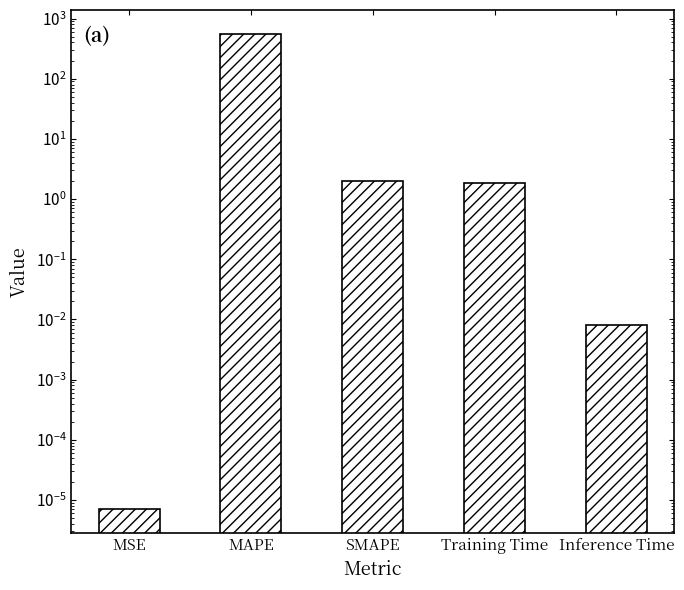

Reading left to right, transcribe all the data shown in this chart.

MSE=0.0	MAPE=558.4	SMAPE=2.0	Training Time=1.9	Inference Time=0.0